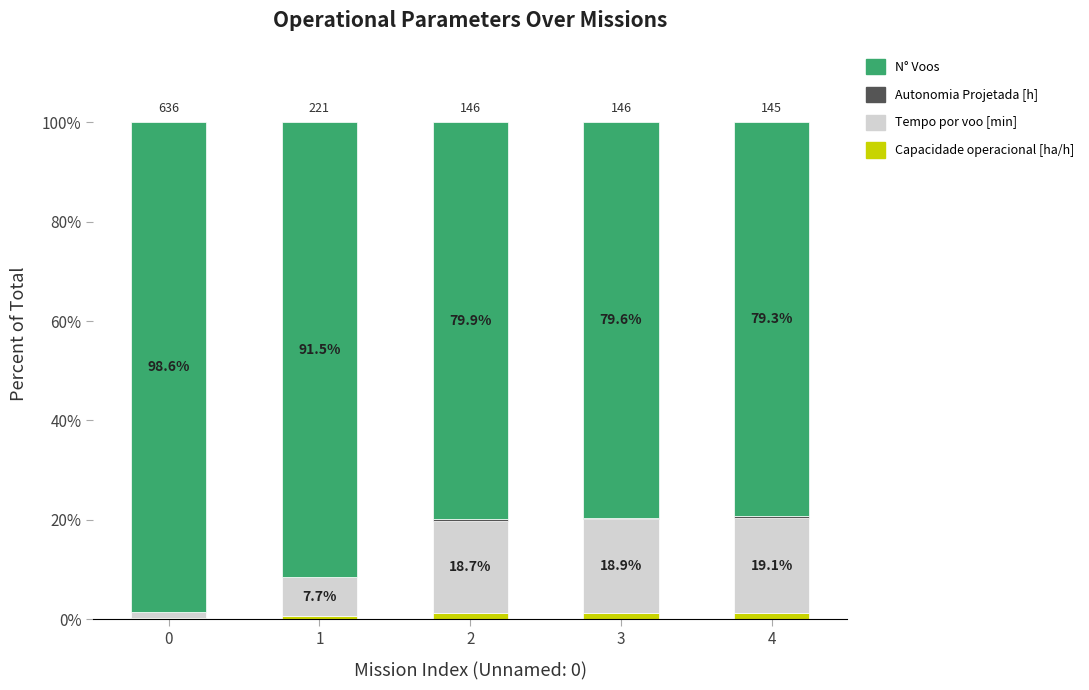

What is the sum of the Capacidade operacional [ha/h] values at 4 and 1?

1.9